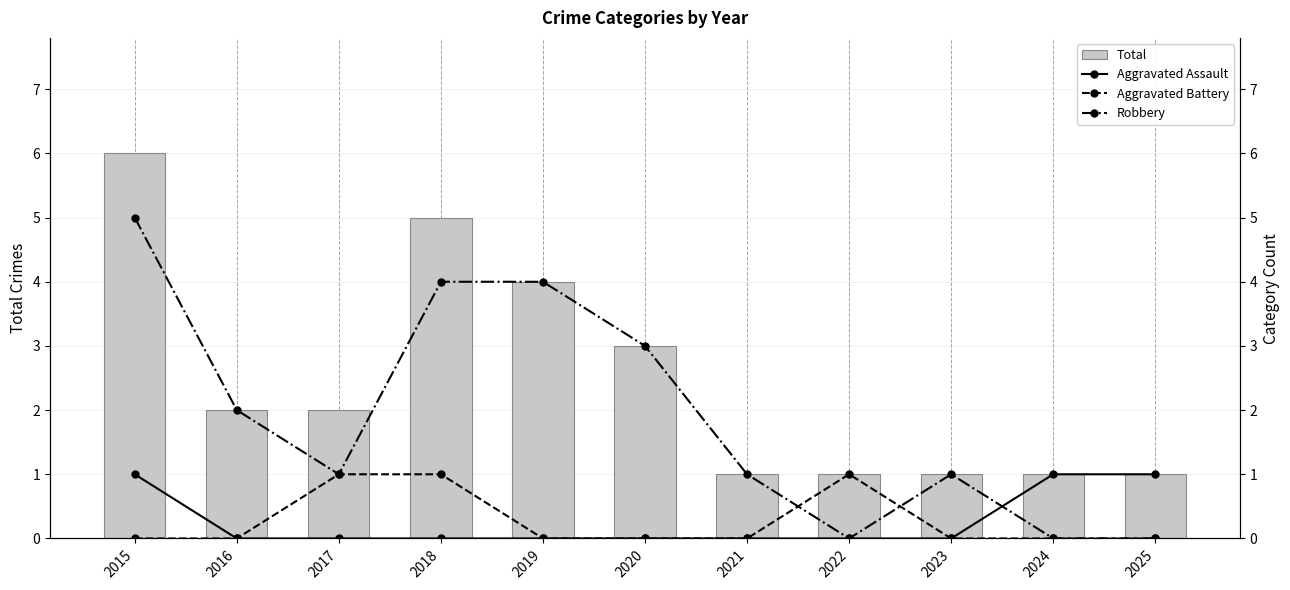

What is the value of the Robbery bar at the 2nd from the left?

2